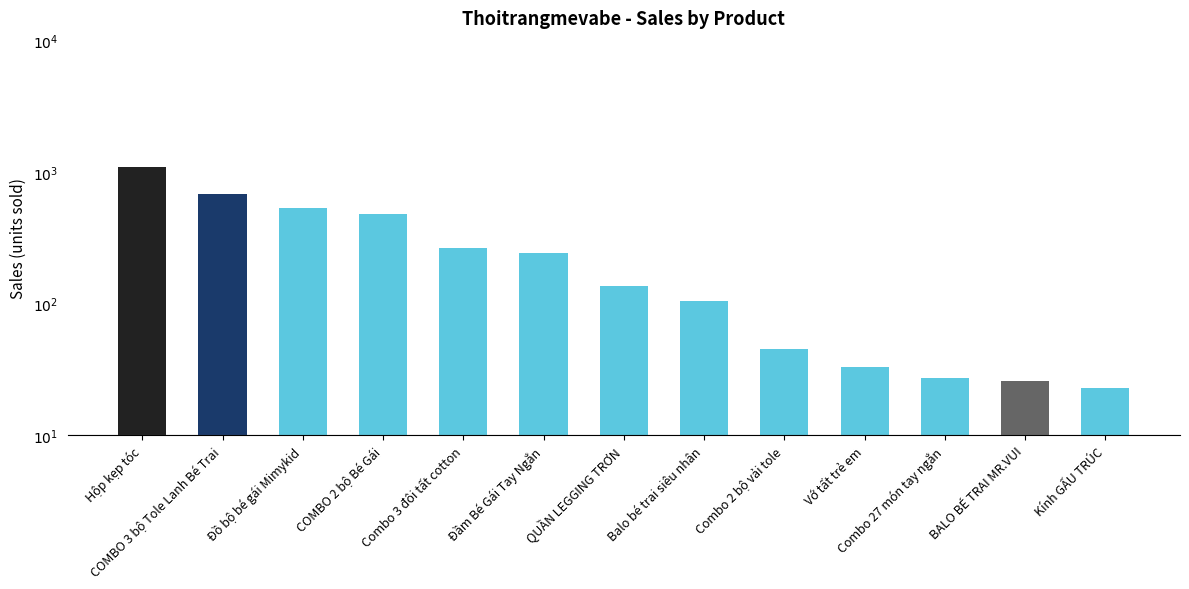

What is the sum of the values at Kính GẤU TRÚC and Vớ tất trẻ em?

56